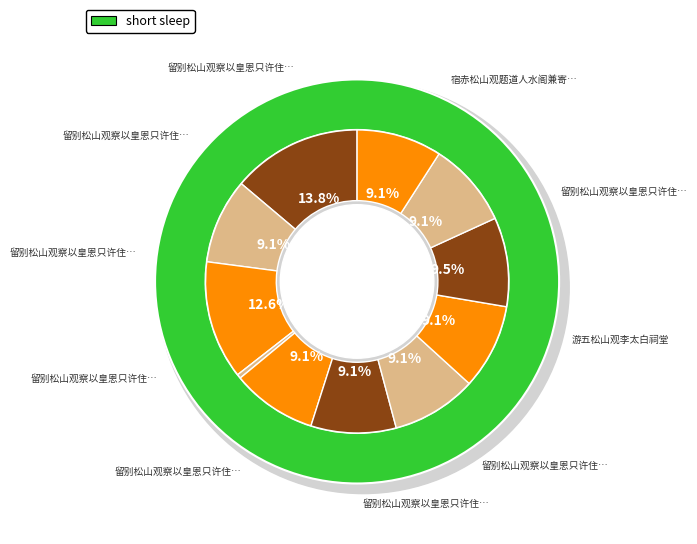

What is the change in value from 留别松山观察以皇恩只许住三年为韵 其二 to 留别松山观察以皇恩只许住三年为韵 其六?

+4